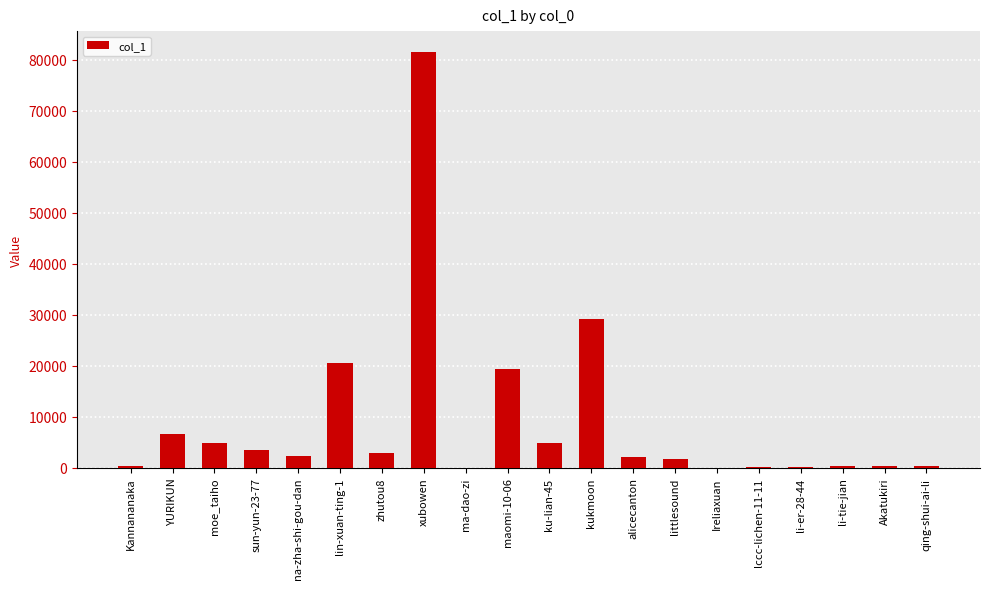

What is the sum of all values?

180990